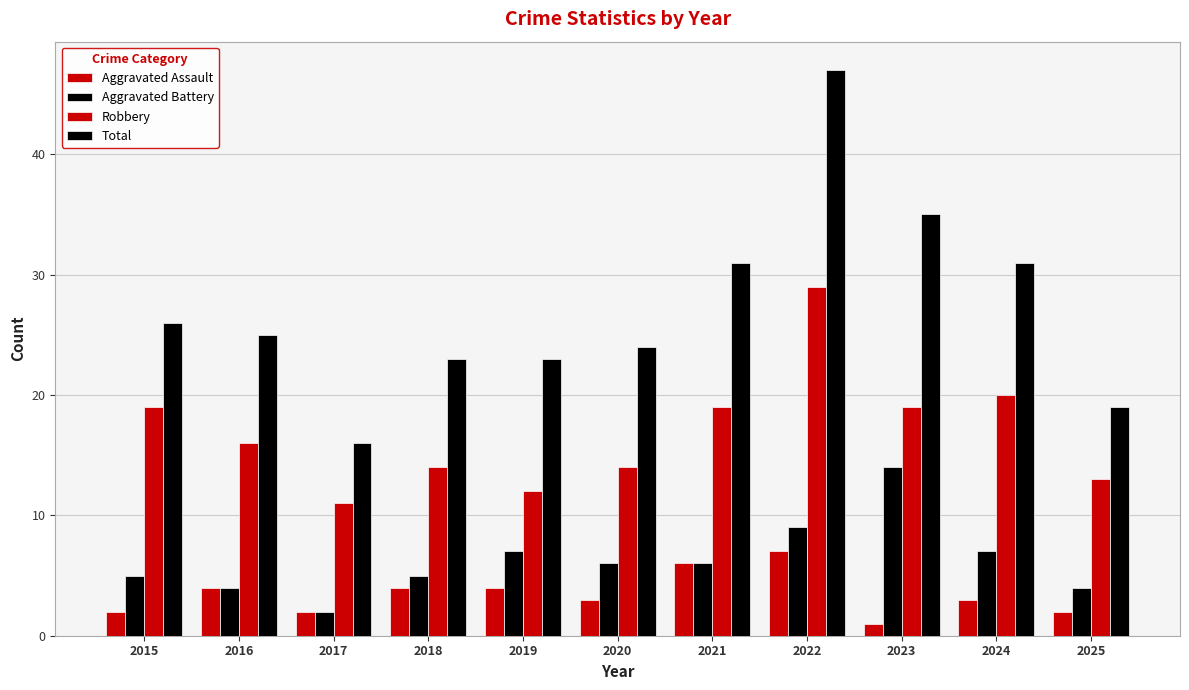

Which category has the highest value in the Aggravated Battery series?

2023